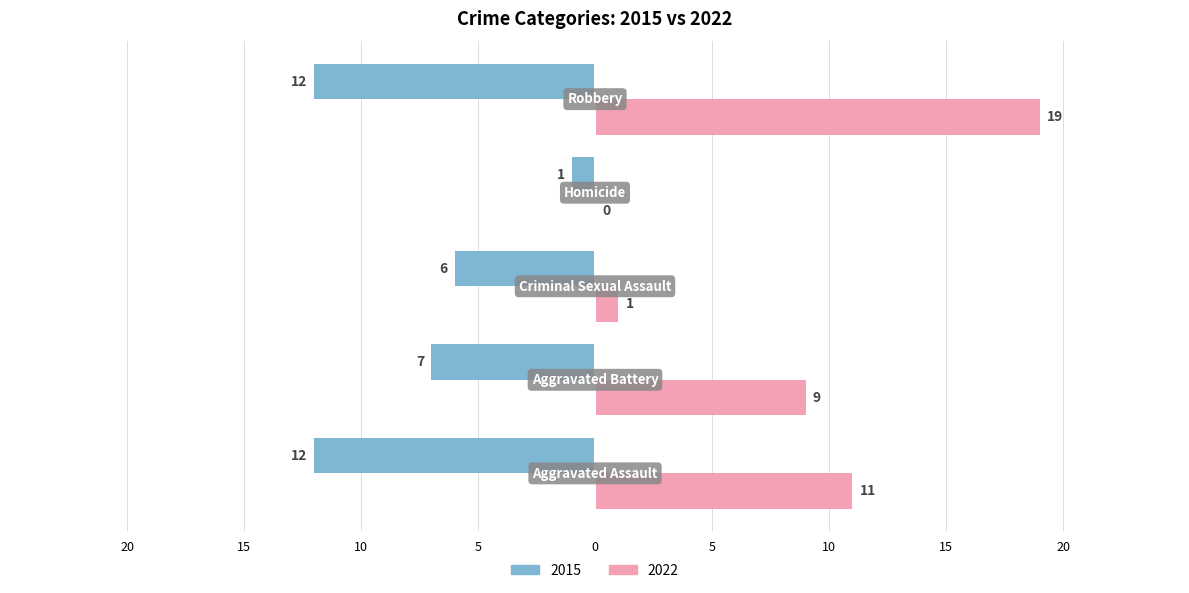

What are all the series names shown in the legend?

2015, 2022